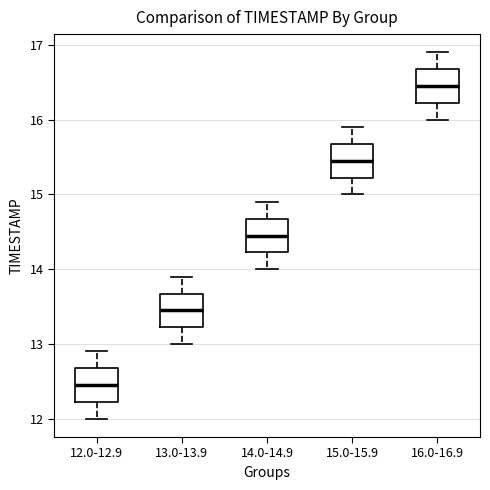

Reading left to right, read every box against the y-axis: the position of its median line, the range the box covers, and the ends of its whiskers. The values are not printed on the chart, so give them approximately, as read against the axis.

12.0-12.9: median 12.5, box 12.2 to 12.7, whiskers 12.0 to 12.9
13.0-13.9: median 13.5, box 13.2 to 13.7, whiskers 13.0 to 13.9
14.0-14.9: median 14.5, box 14.2 to 14.7, whiskers 14.0 to 14.9
15.0-15.9: median 15.5, box 15.2 to 15.7, whiskers 15.0 to 15.9
16.0-16.9: median 16.5, box 16.2 to 16.7, whiskers 16.0 to 16.9